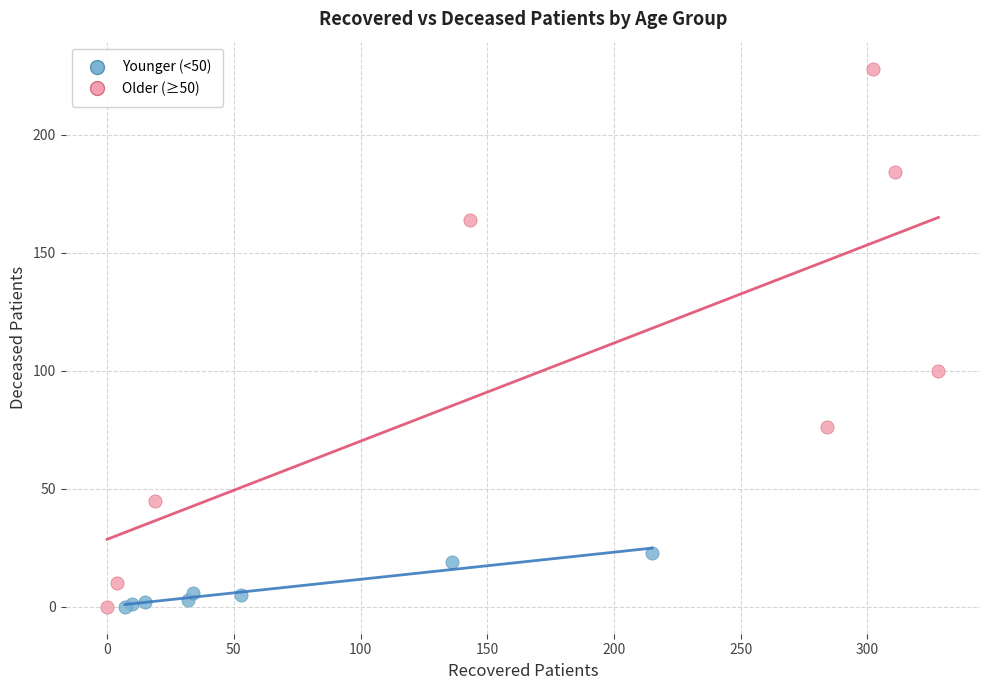

What are all the series names shown in the legend?

Younger (<50), Older (≥50)